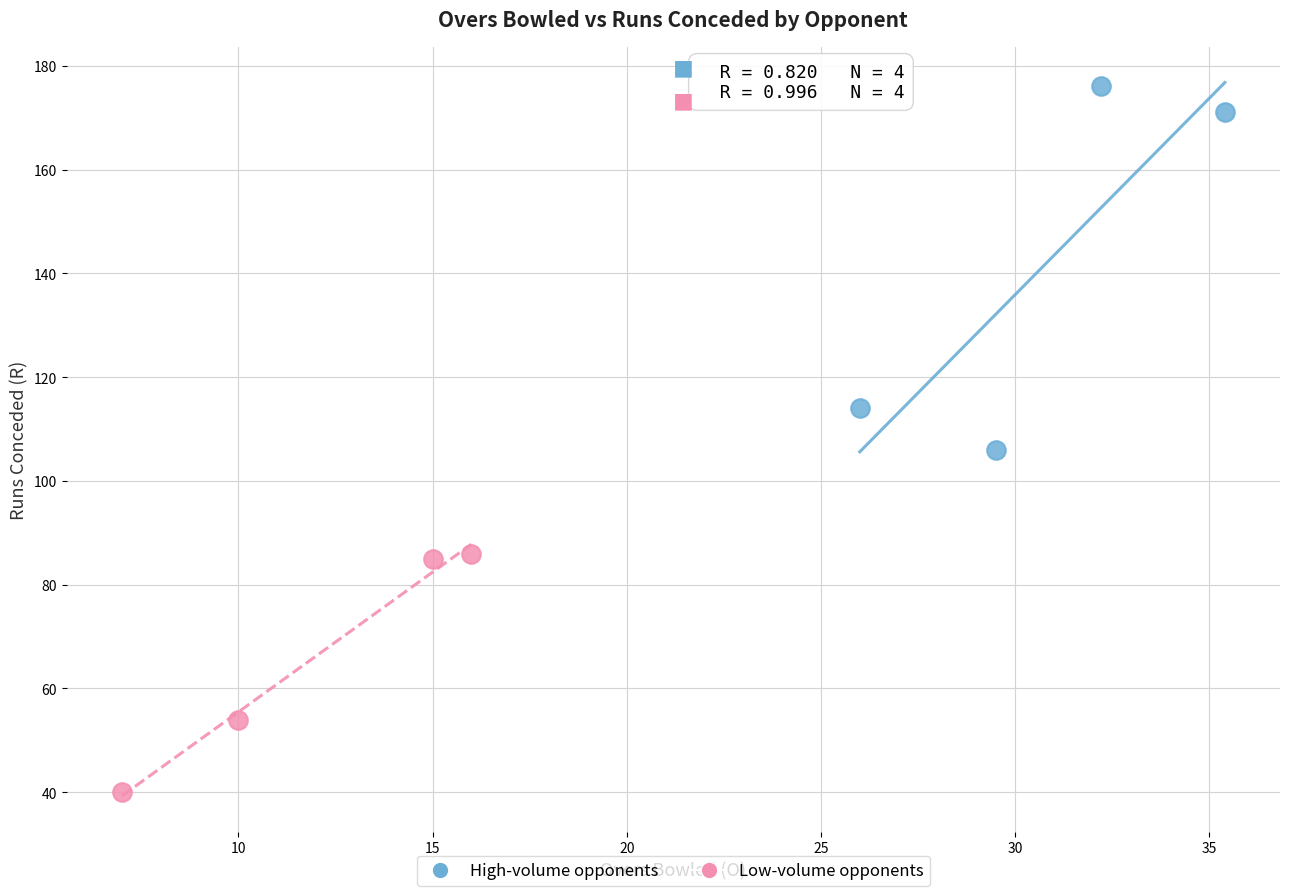

Which series reaches the maximum Y coordinate?

High-volume opponents